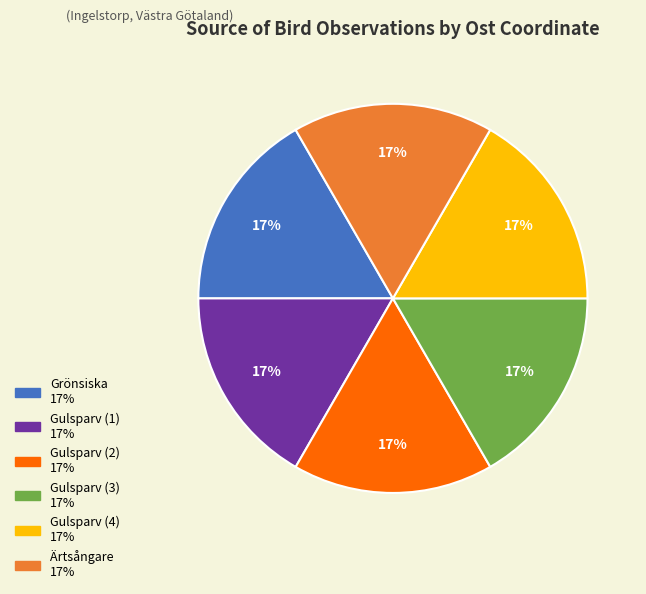

Does any single category account for the majority?

No